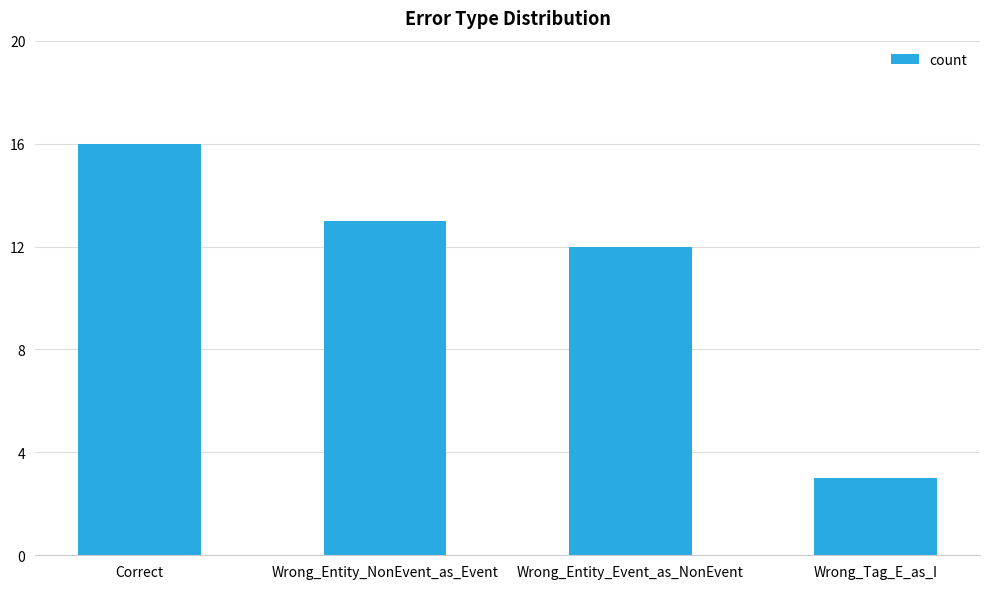

What is the smallest value displayed?

3